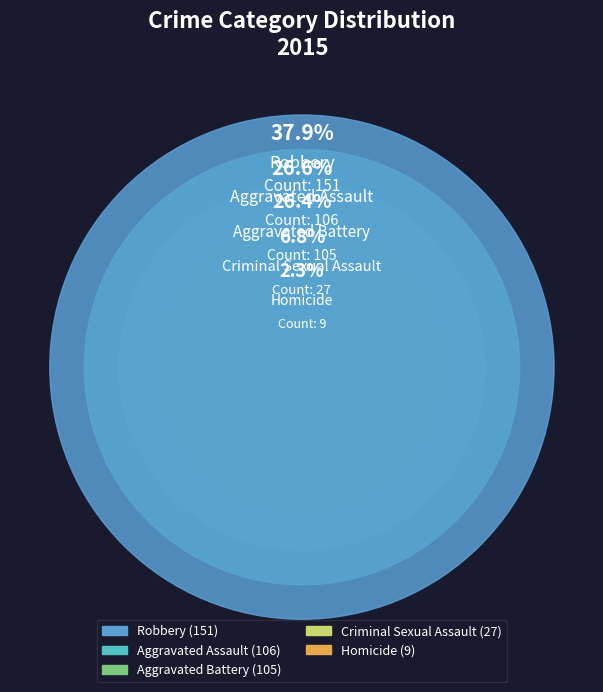

What percentage do Criminal Sexual Assault and Aggravated Battery together represent?

33.2%